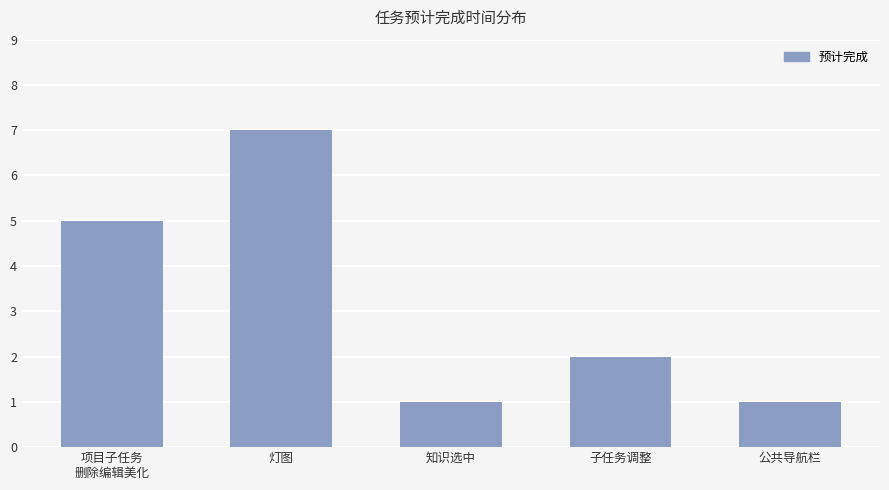

Reading left to right, list all the values displayed in this chart.

5	7	1	2	1